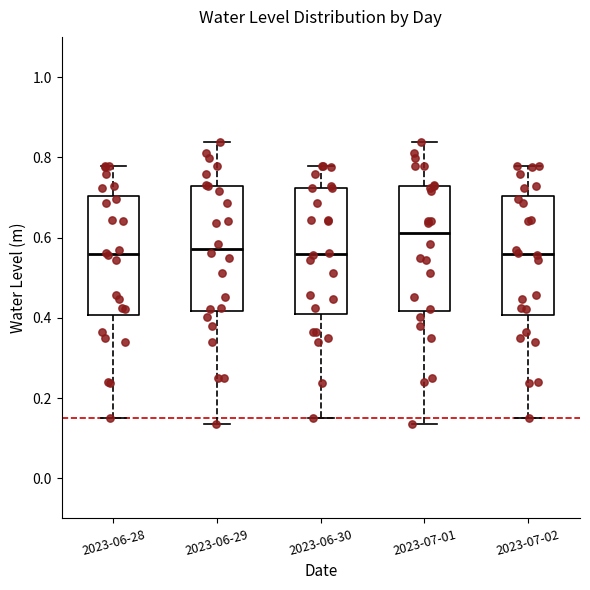

Reading left to right, transcribe this box plot: for each box, give where its median line is, the range the box spans, and where its two whiskers end, as read against the y-axis. The values are not printed on the chart, so give them approximately, as read against the axis.

2023-06-28: median 0.56, box 0.40 to 0.70, whiskers 0.14 to 0.78
2023-06-29: median 0.58, box 0.42 to 0.72, whiskers 0.14 to 0.84
2023-06-30: median 0.56, box 0.40 to 0.72, whiskers 0.14 to 0.78
2023-07-01: median 0.62, box 0.42 to 0.72, whiskers 0.14 to 0.84
2023-07-02: median 0.56, box 0.40 to 0.70, whiskers 0.14 to 0.78